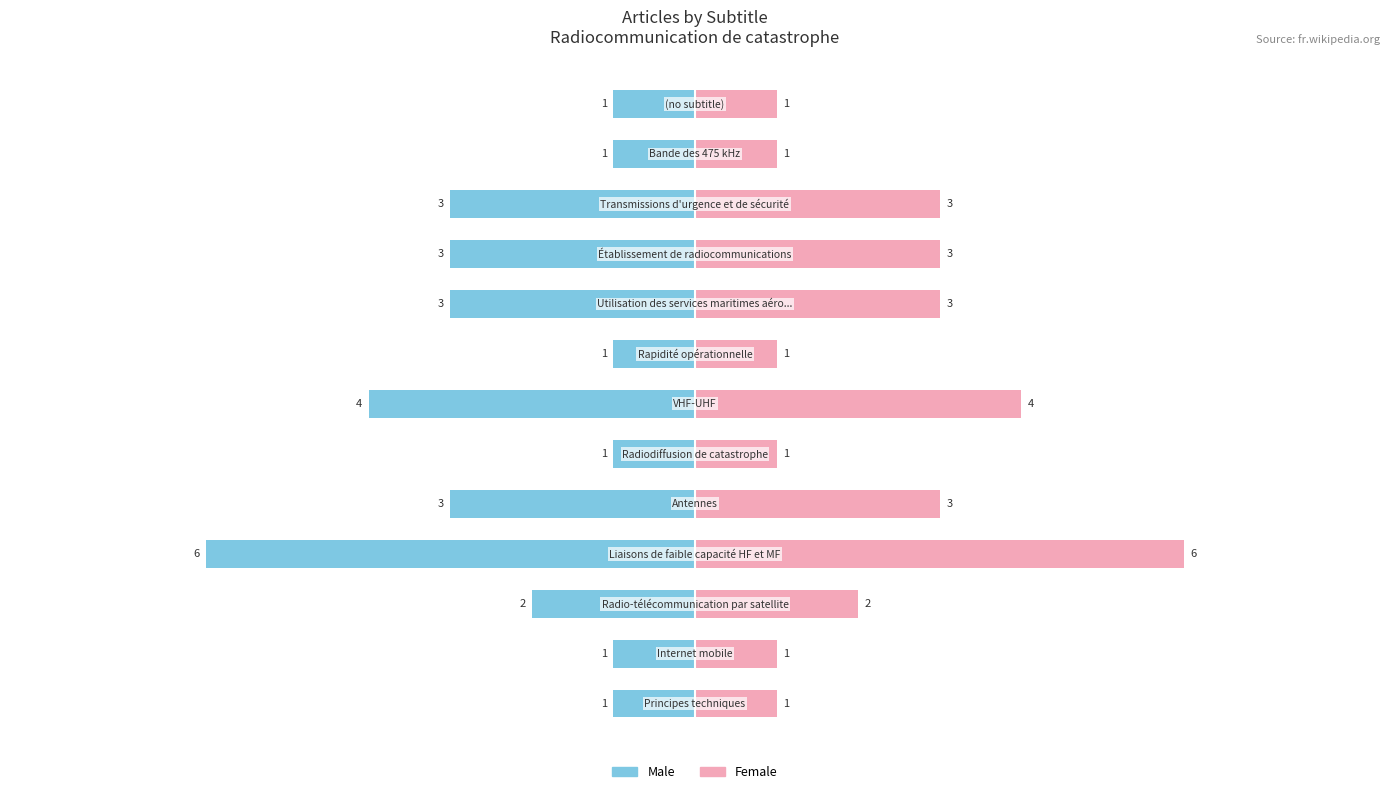

What is the minimum value for Female?

1